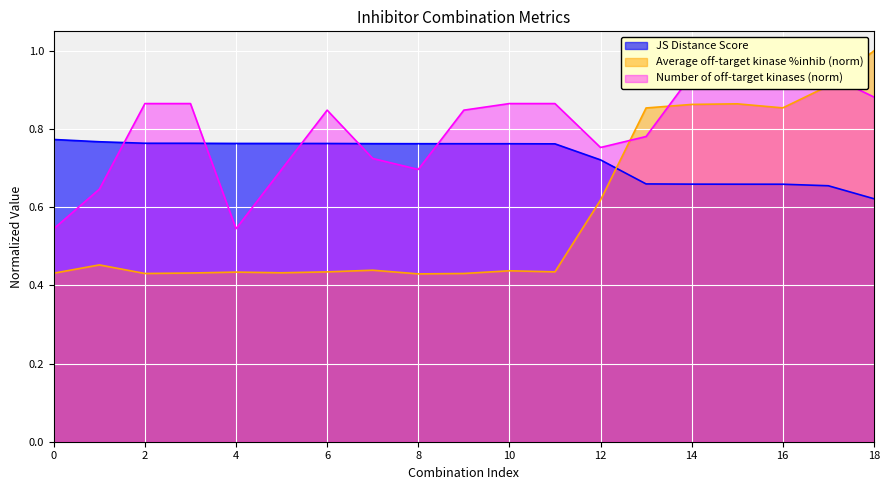

What is the lowest value of the Number of off-target kinases series?

0.5